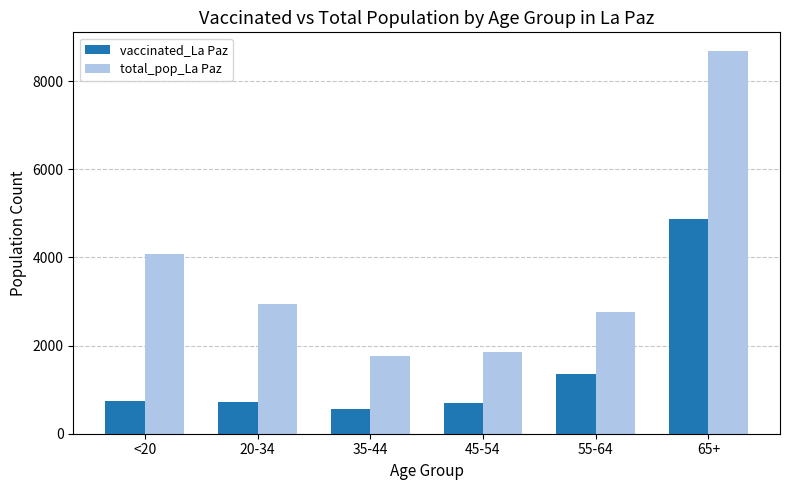

What position from the left is 55-64?

5